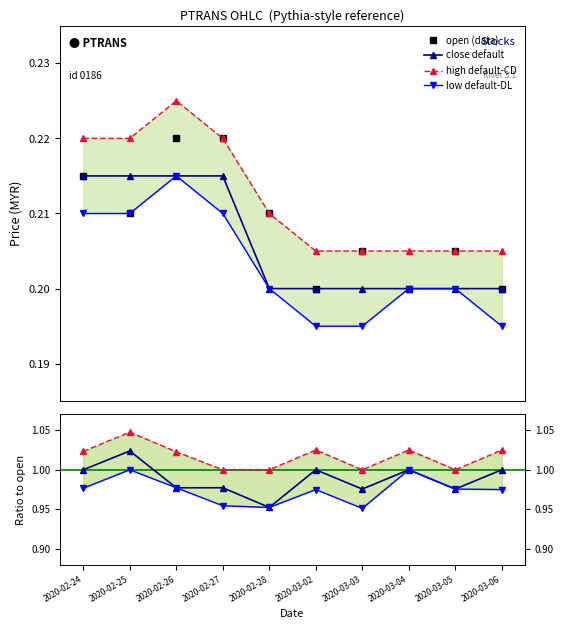

At which label does low reach its minimum?

2020-03-02